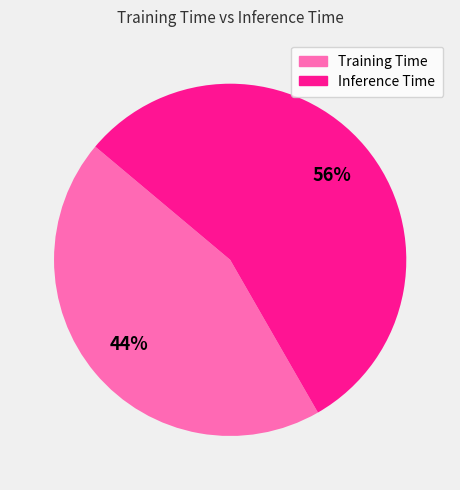

To the nearest percent, what is the combined percentage of Inference Time and Training Time?

100%